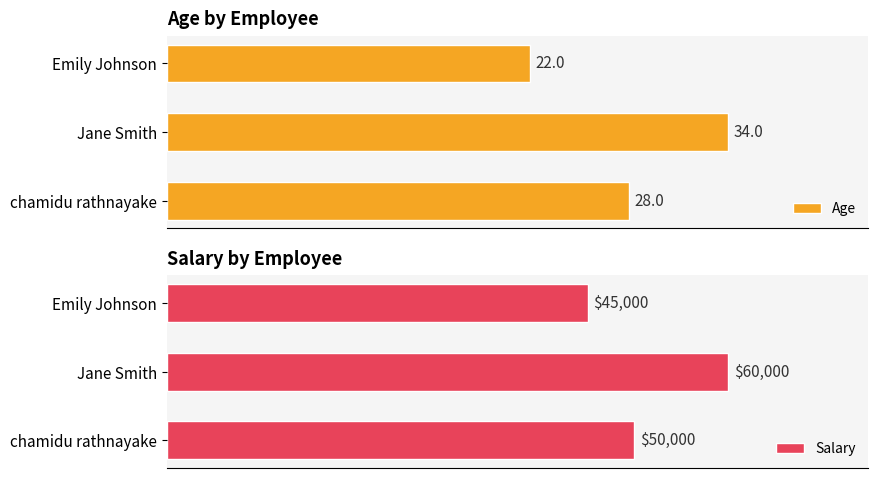

At which label does Age reach its peak?

Jane Smith